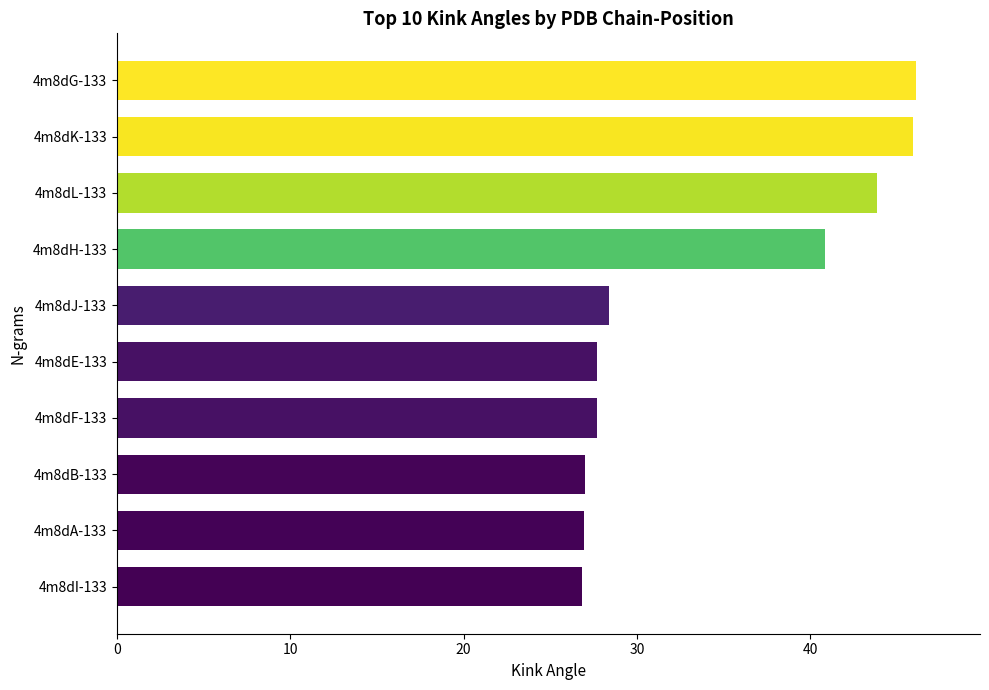

What is the sum of all values?

341.4